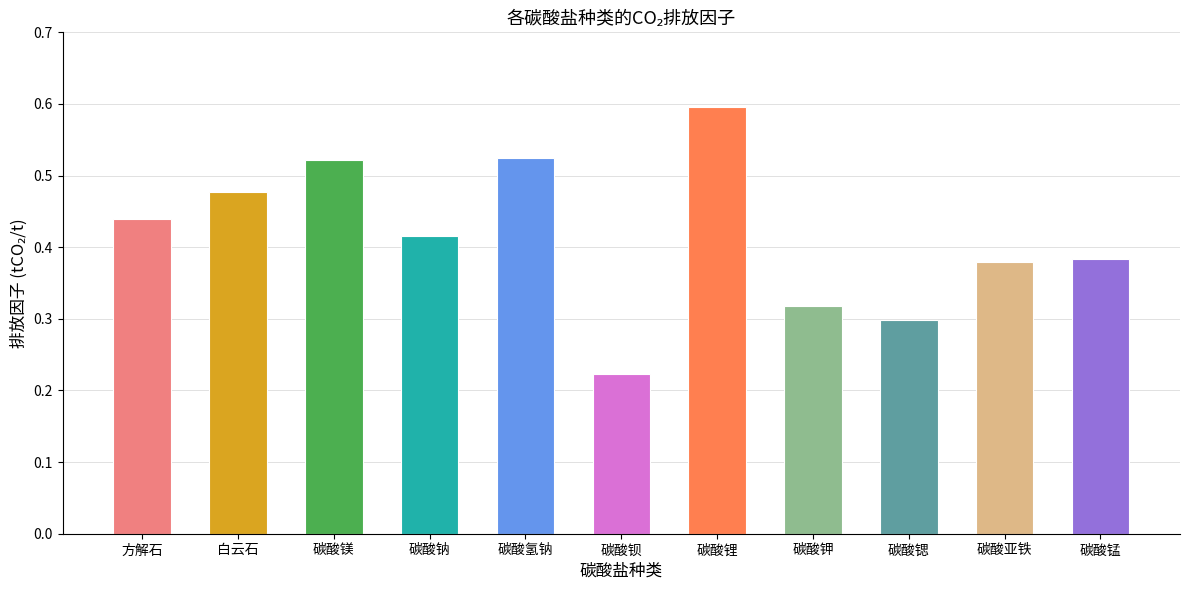

Rank the categories by value from highest to lowest.

碳酸锂, 碳酸氢钠, 碳酸镁, 白云石, 方解石, 碳酸钠, 碳酸锰, 碳酸亚铁, 碳酸钾, 碳酸锶, 碳酸钡